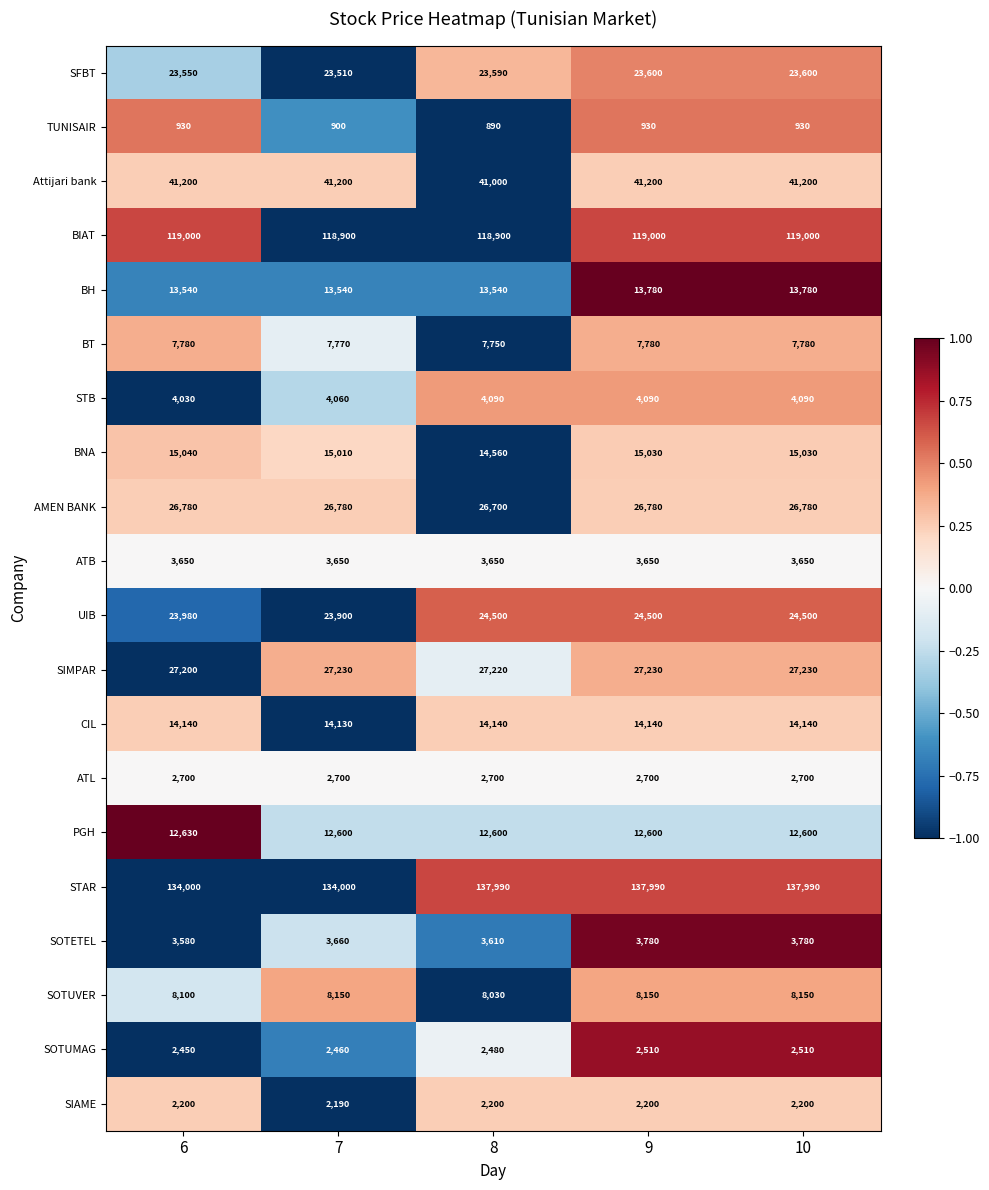

Count the TUNISAIR values in the range 900 to 930.

4